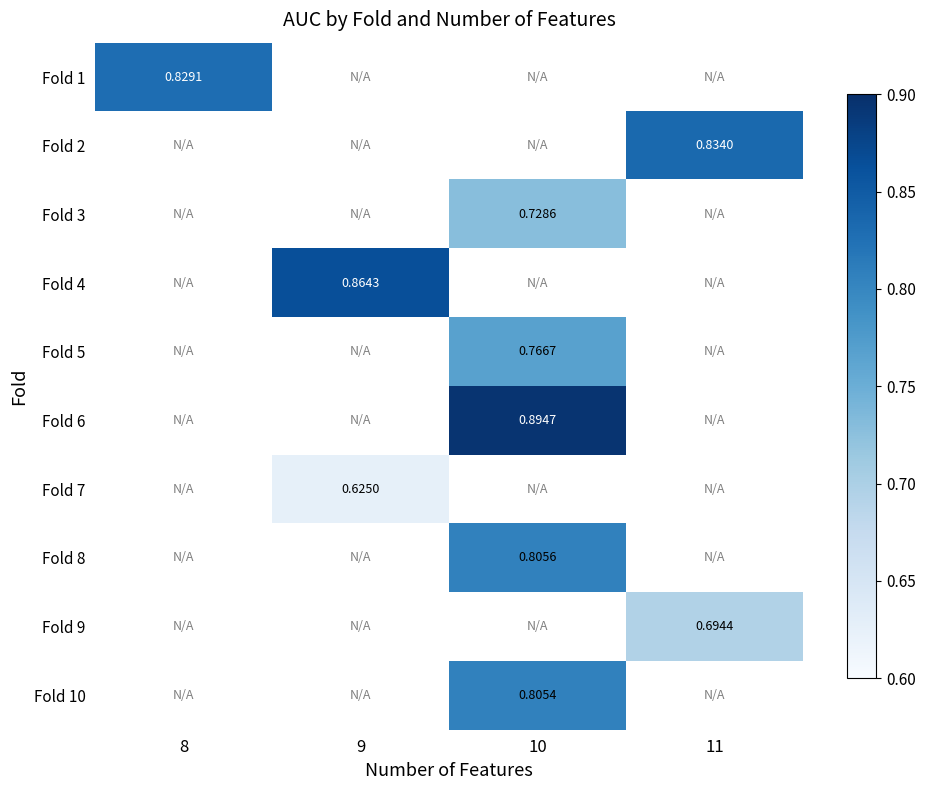

Count the number of data series in this chart.

10